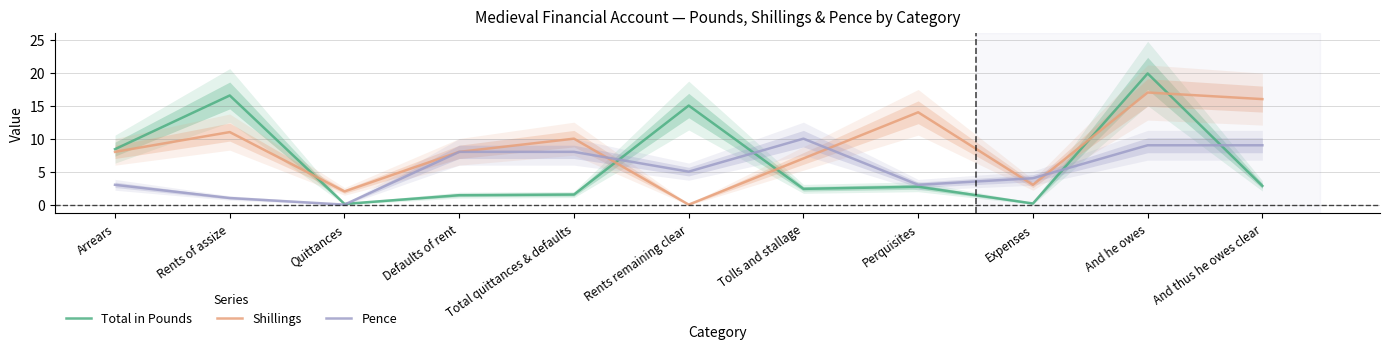

What is the label of the 9th point from the left?

Expenses